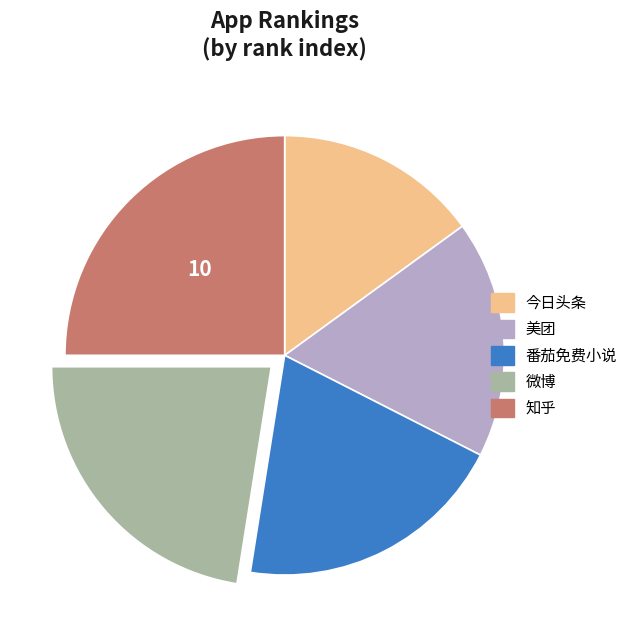

Is there a majority slice in this chart?

No